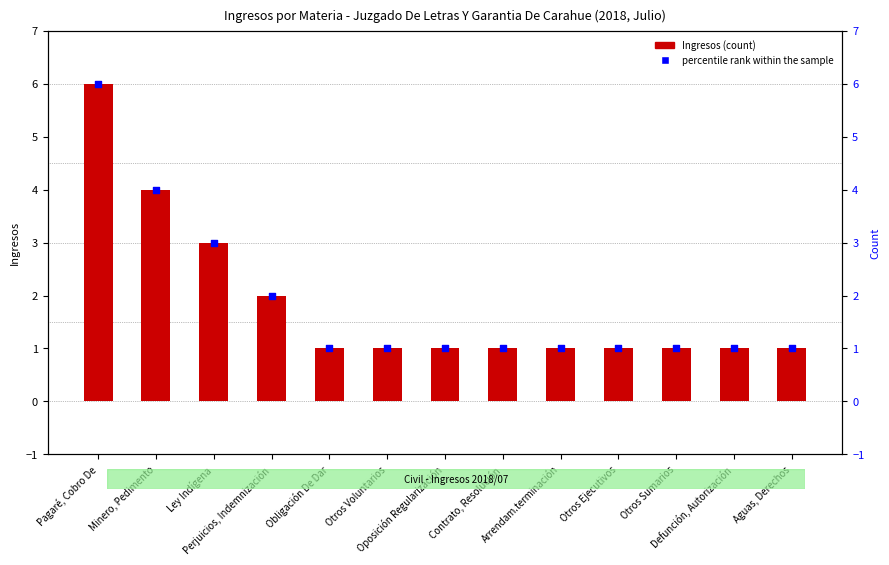

Which series contains the highest Y value?

Ingresos